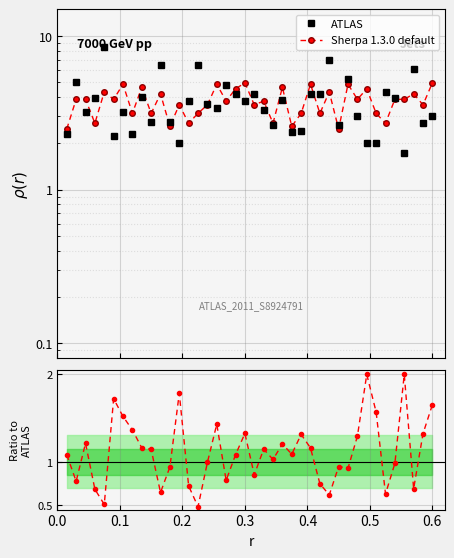

How many lines are shown in the chart?

2